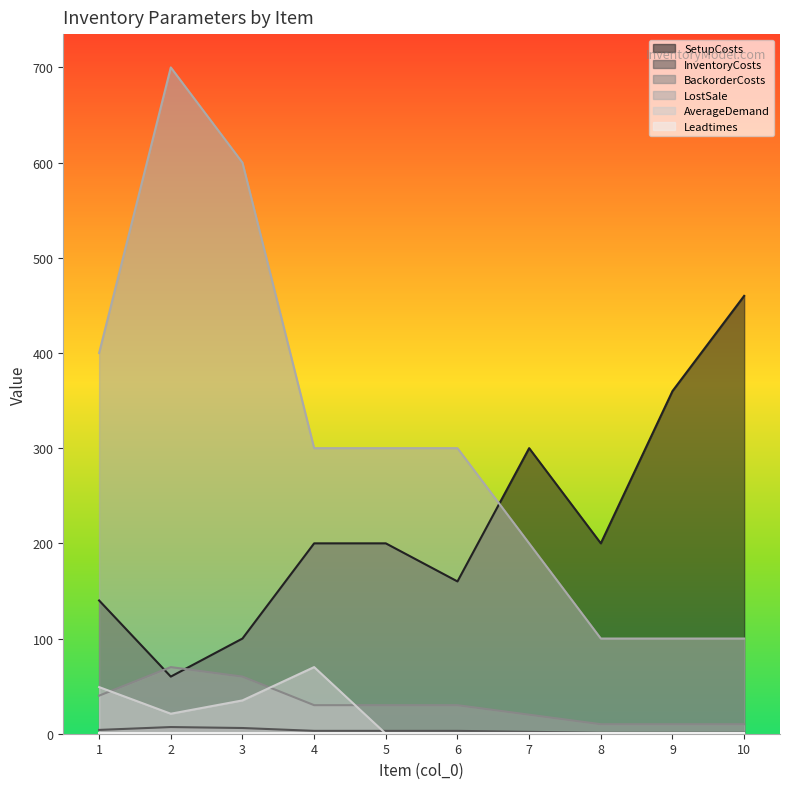

What is the spread (max minus min) of values at 3?

599